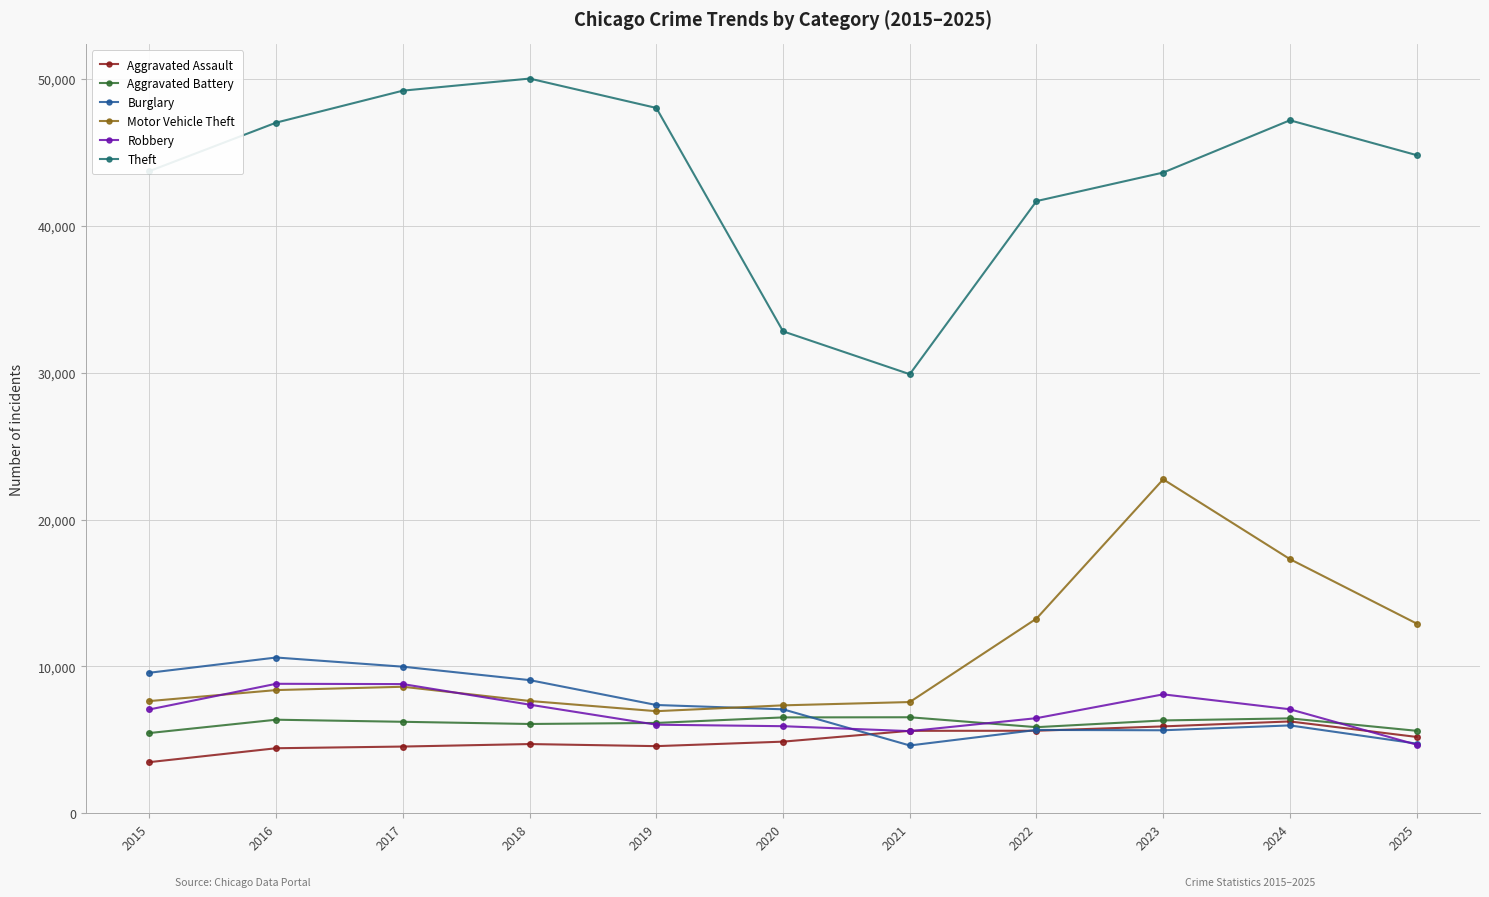

What are all the series names shown in the legend?

Aggravated Assault, Aggravated Battery, Burglary, Motor Vehicle Theft, Robbery, Theft